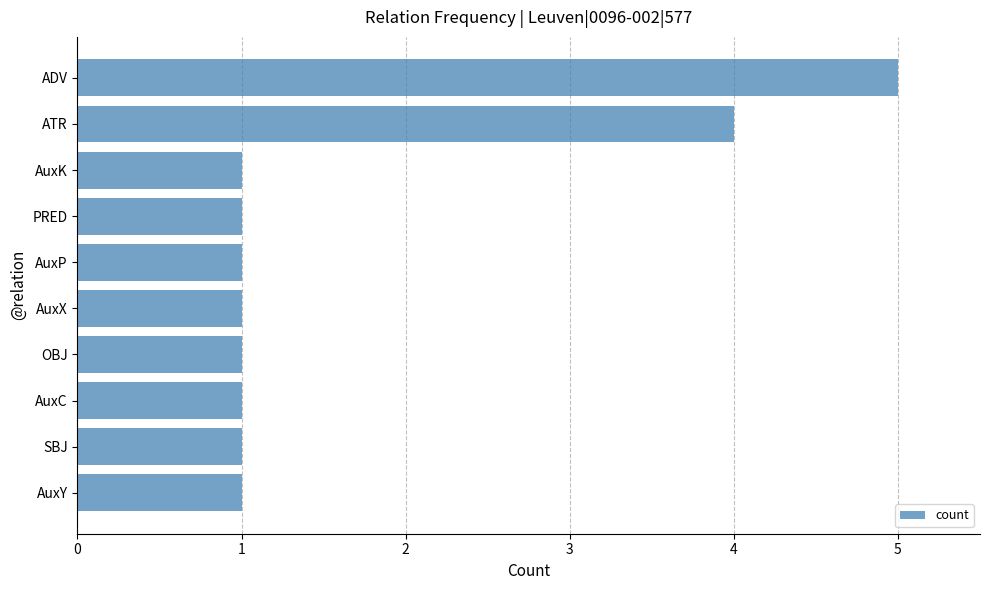

Reading top to bottom, transcribe all the data shown in this chart.

ADV=5	ATR=4	AuxK=1	PRED=1	AuxP=1	AuxX=1	OBJ=1	AuxC=1	SBJ=1	AuxY=1